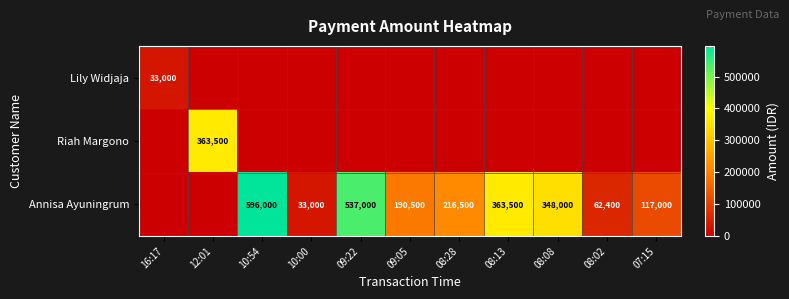

True or false: Annisa Ayuningrum has a value of 283081 at 08:28.

False